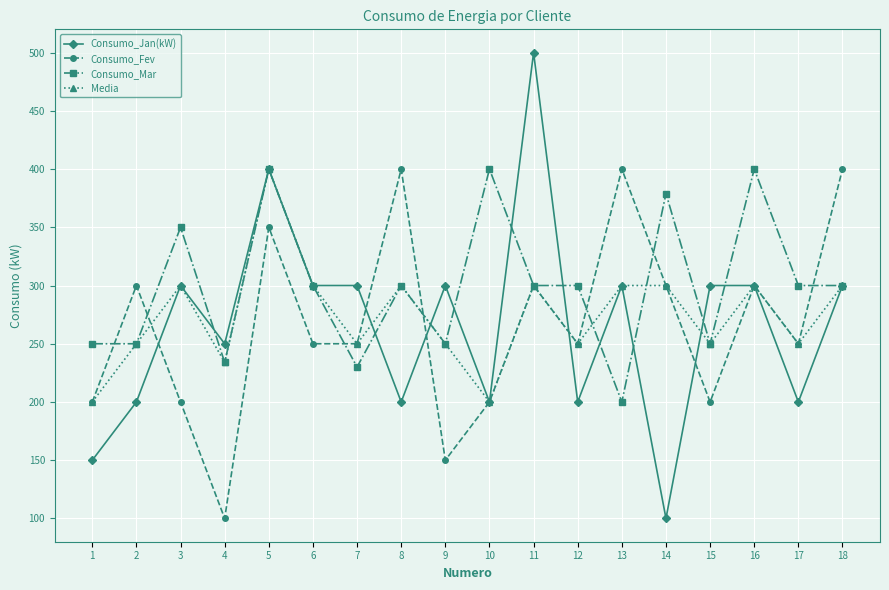

The Consumo_Fev series shows 200 at 3. True or false?

True